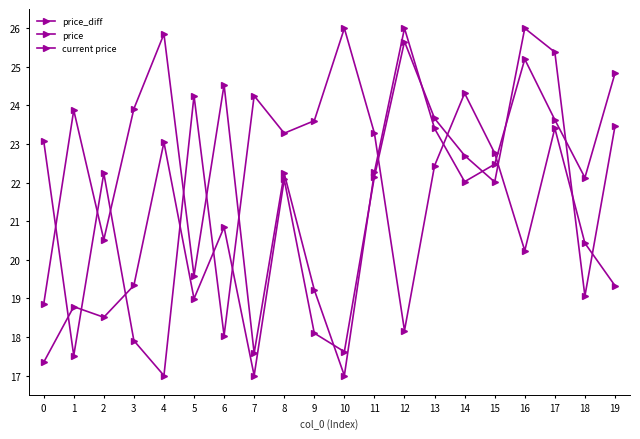

What is the difference between the maximum and minimum values in the price_diff series?

9.0